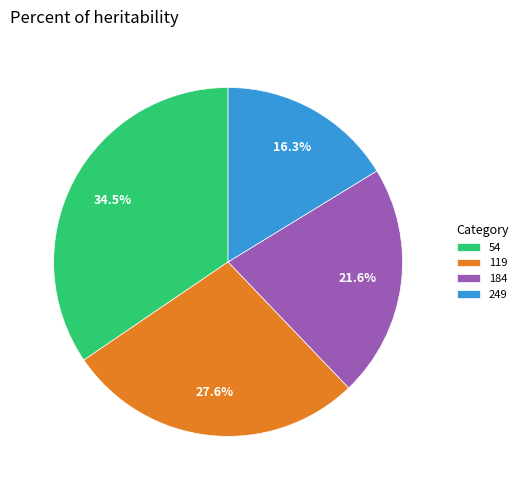

How many slices are in this pie chart?

4